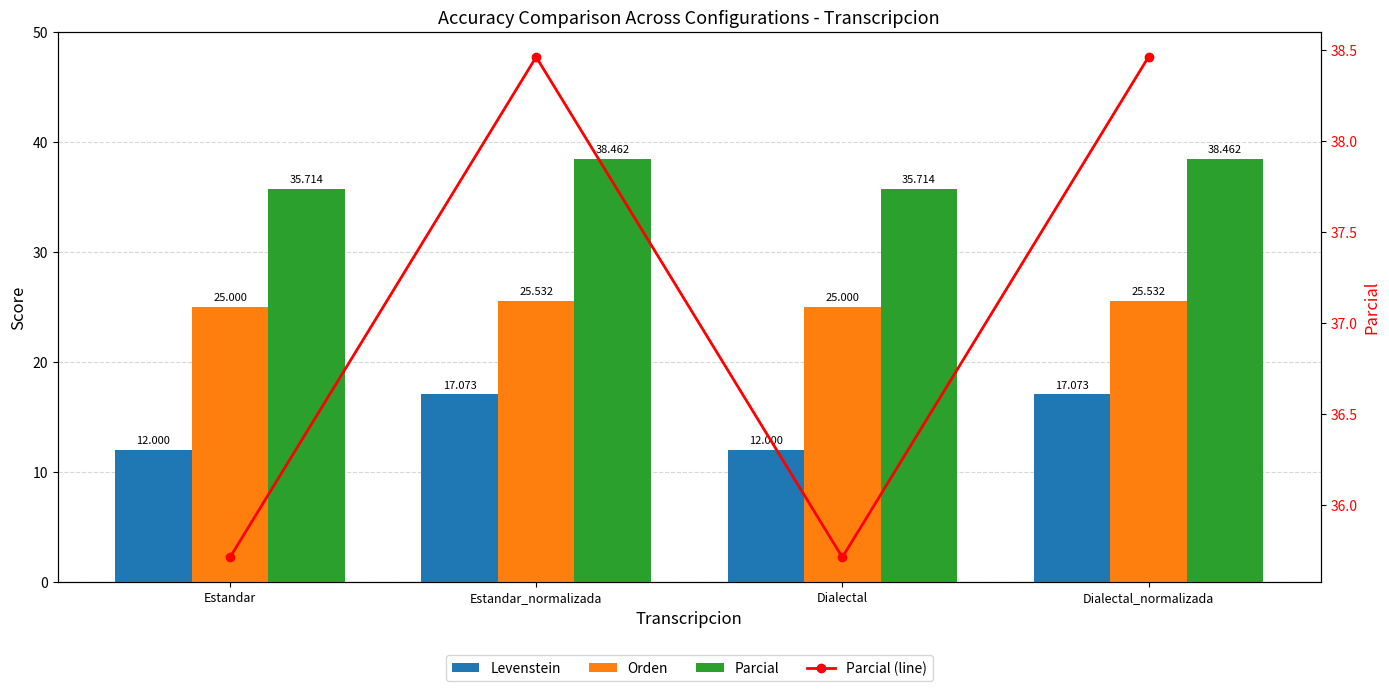

How many values in the Parcial series exceed 38?

2